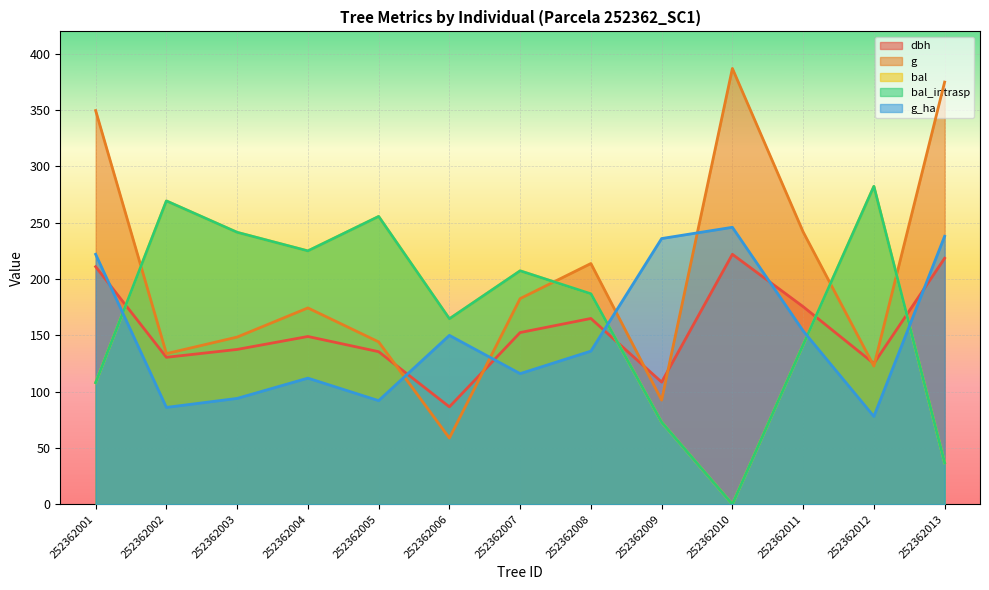

At which label is g_ha closest to 162?

252362011